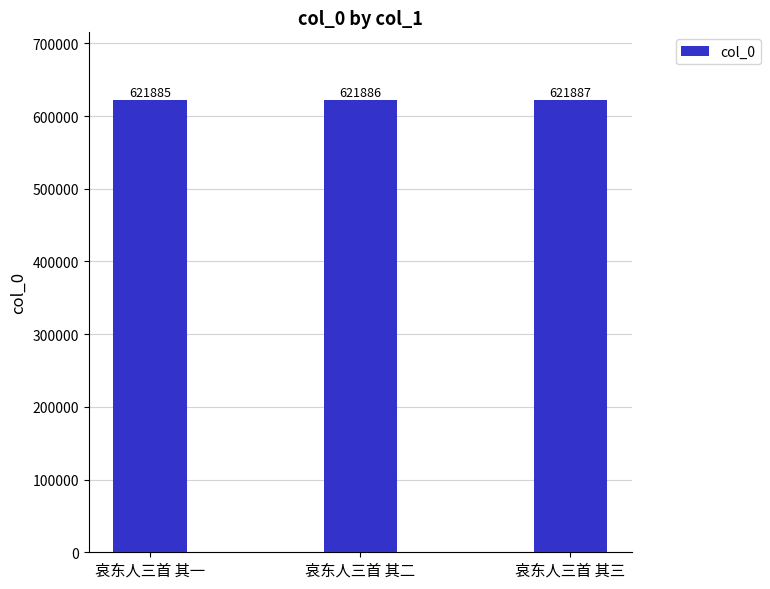

Is it true that the value at 哀东人三首 其三 is 1036339?

False